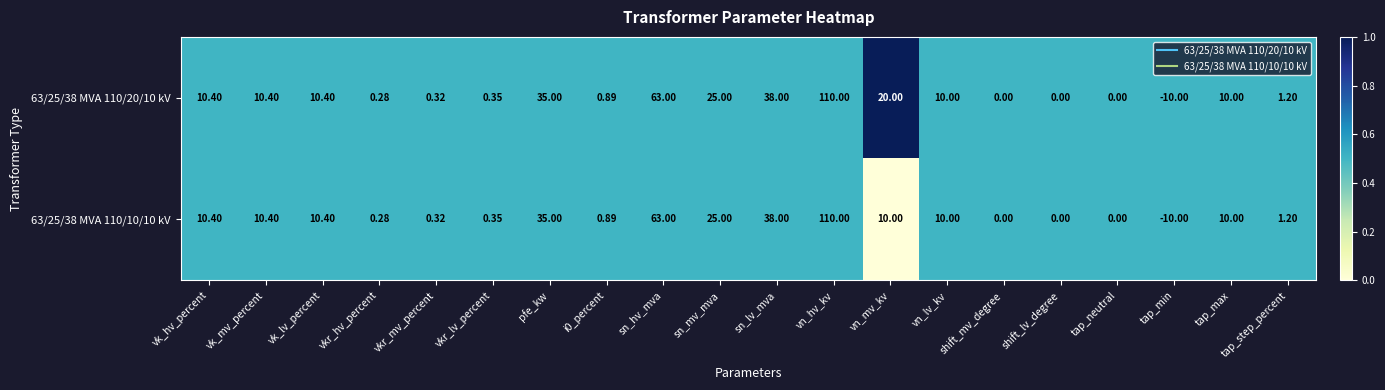

Which series has the largest total across all categories?

63/25/38 MVA 110/20/10 kV